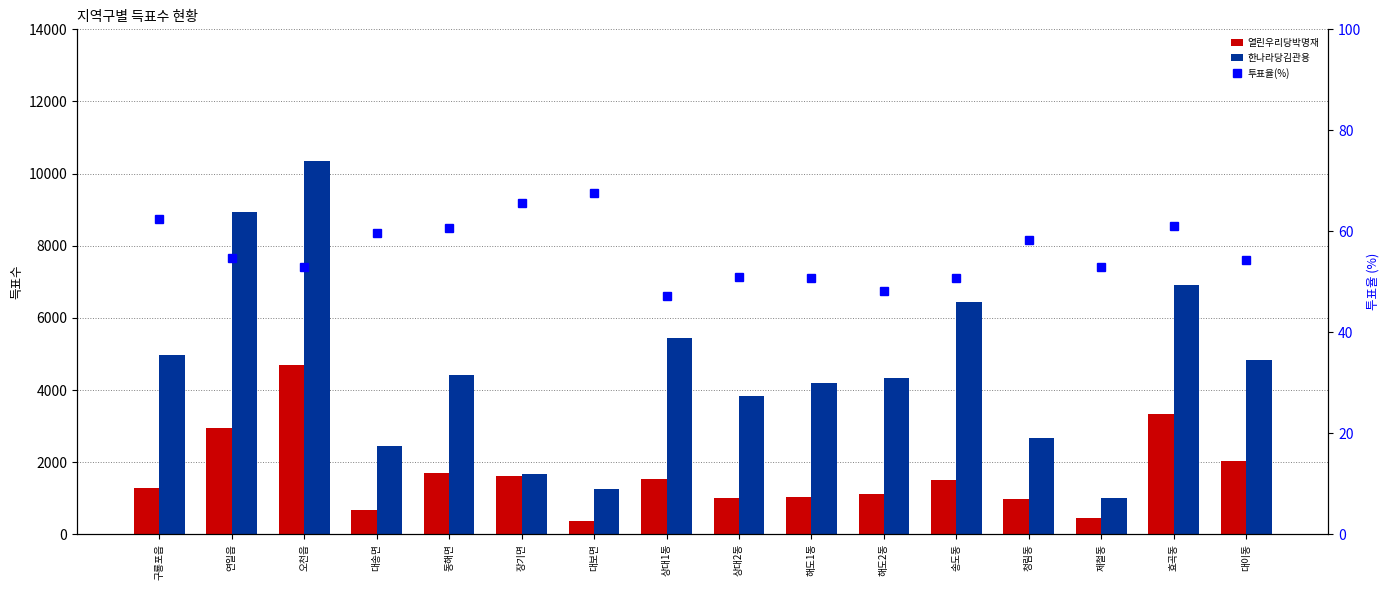

At which label does 투표율(%) first exceed 54?

구룡포읍